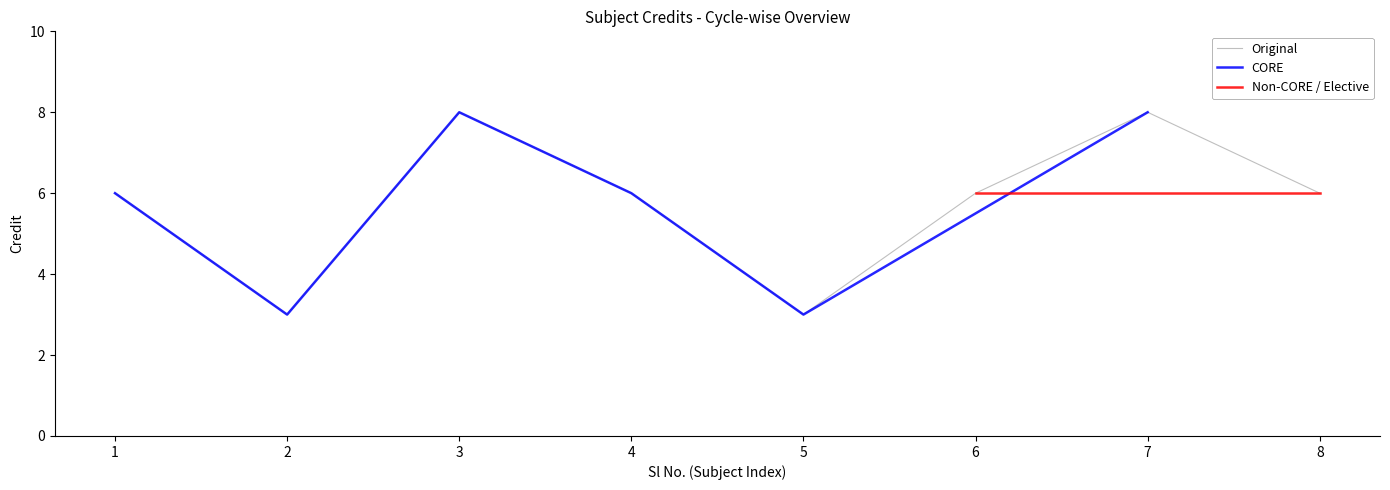

Reading left to right, extract all data points from this chart.

6	3	8	6	3	6	8	6